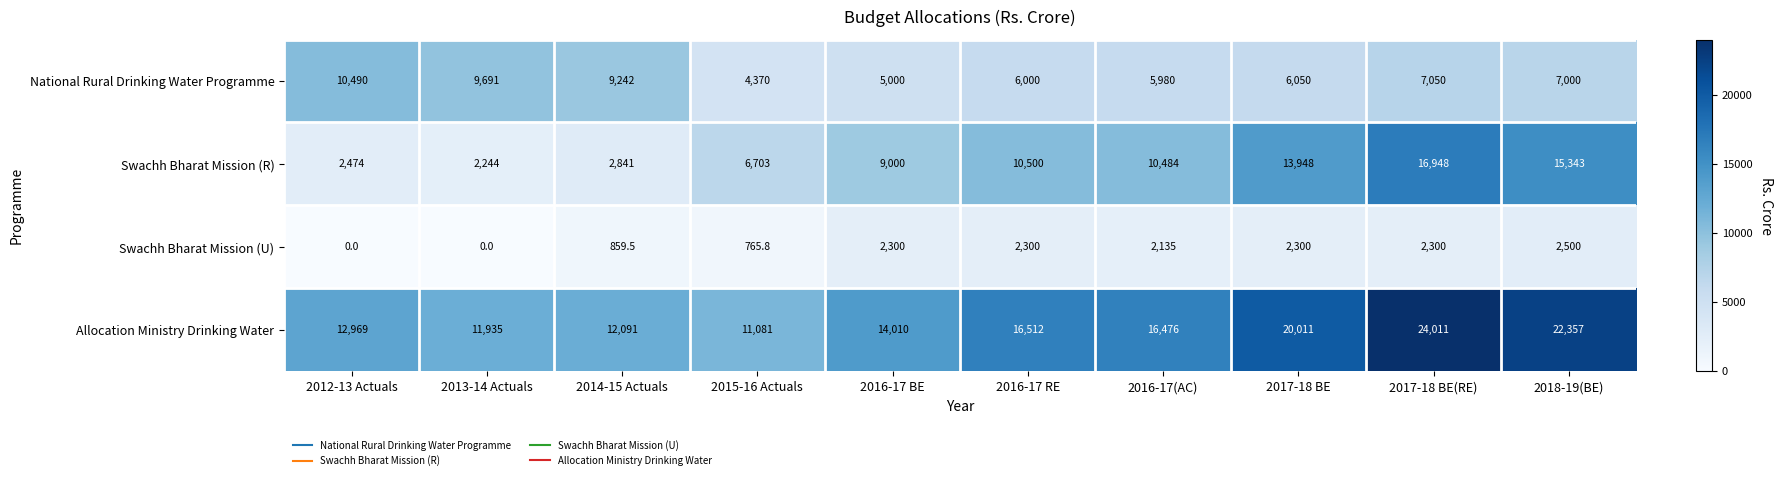

What is the difference between the maximum and minimum values in the Swachh Bharat Mission (R) series?

14704.0